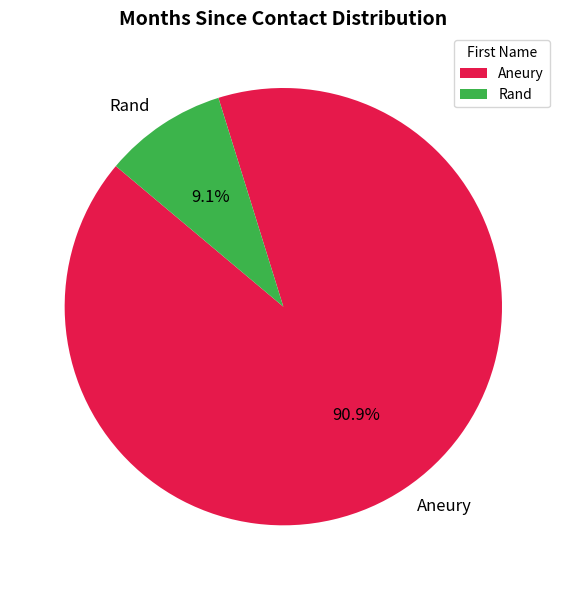

What is the majority slice?

Aneury